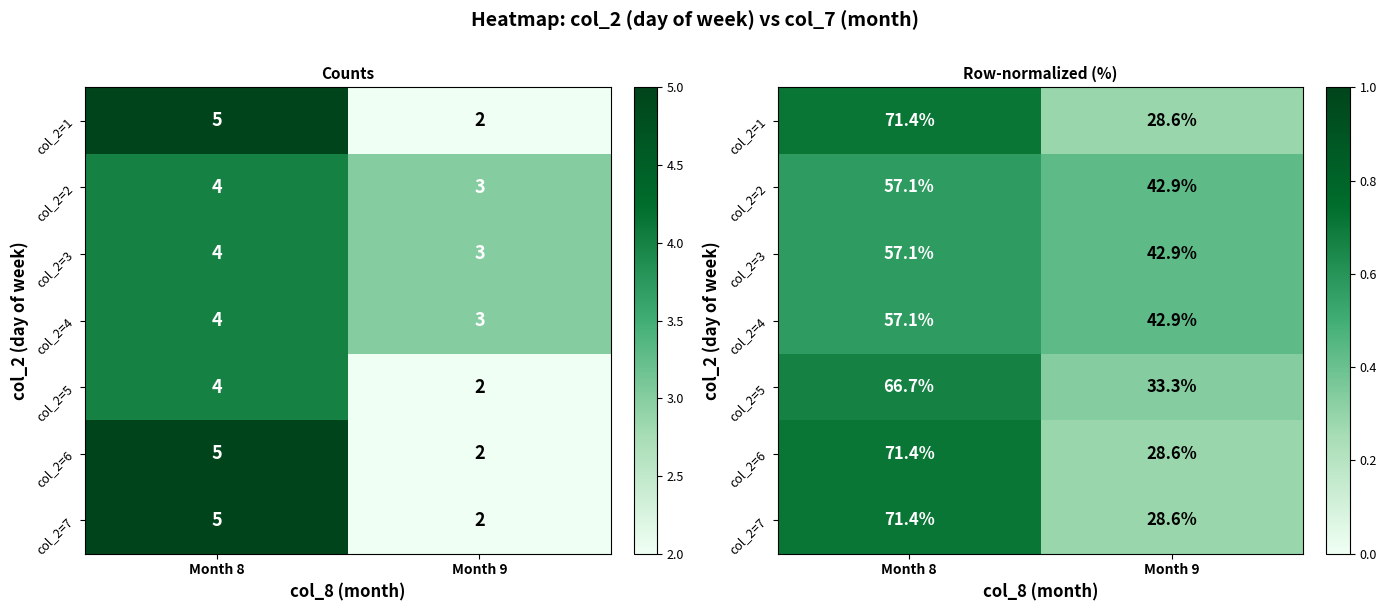

The value of col_2=7 at Month 9 is 0.5. True or false?

False